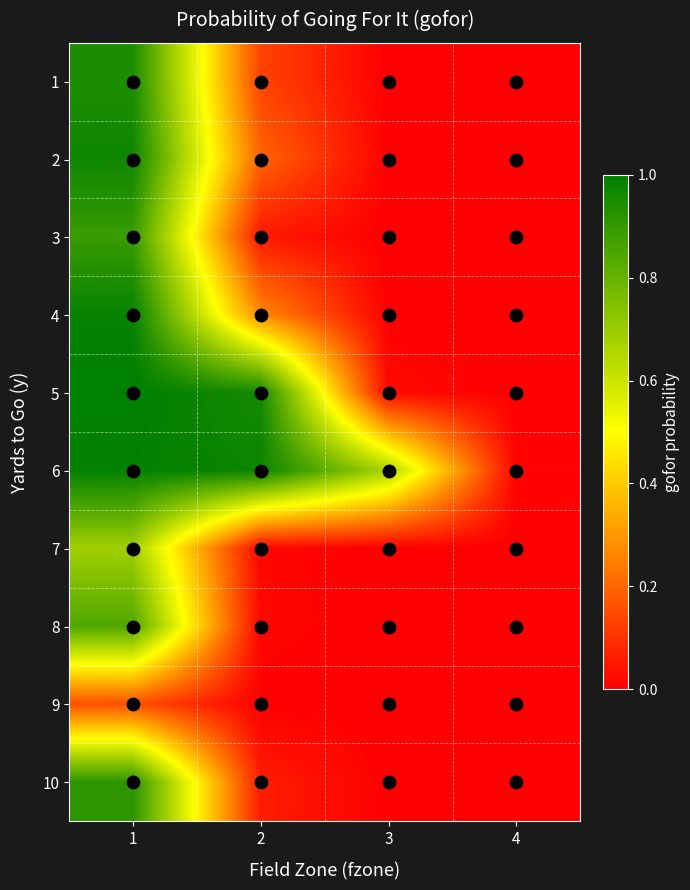

Count the number of data series in this chart.

10